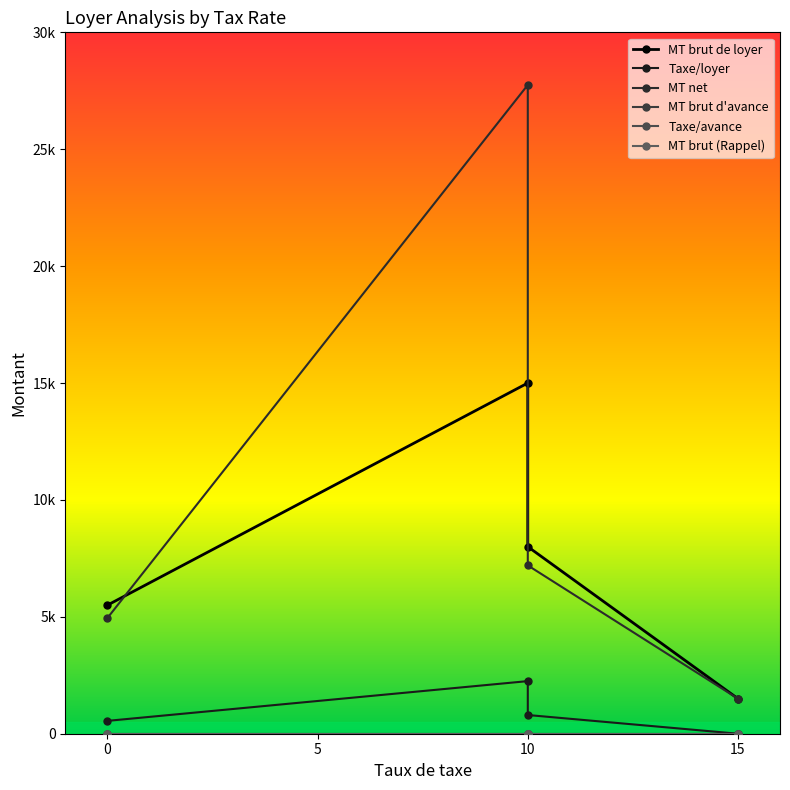

Between 0 and 10, which is larger?

10